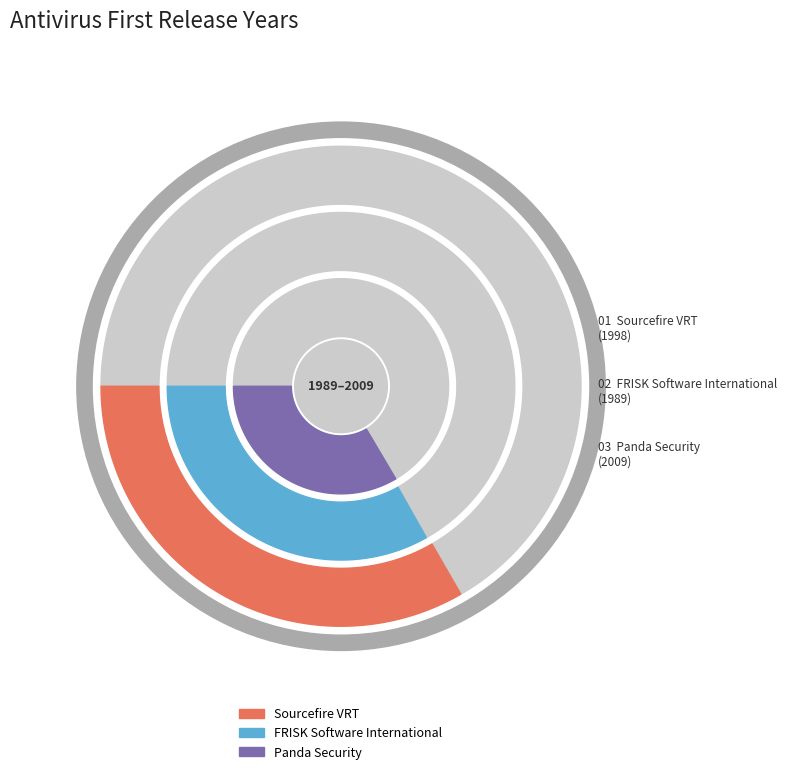

To the nearest percent, what portion does Panda Security represent?

34%